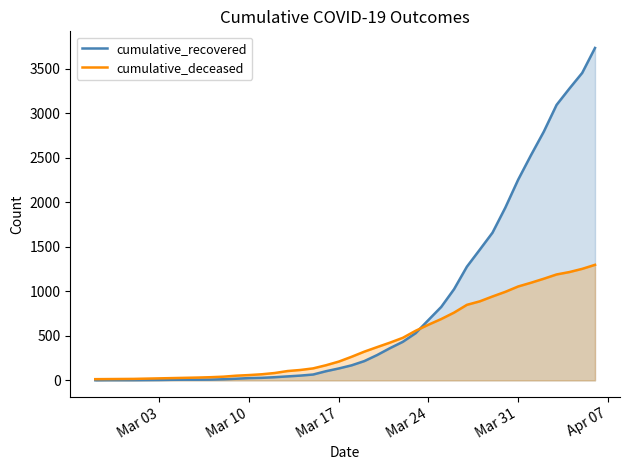

Which series has the largest total across all categories?

cumulative_recovered